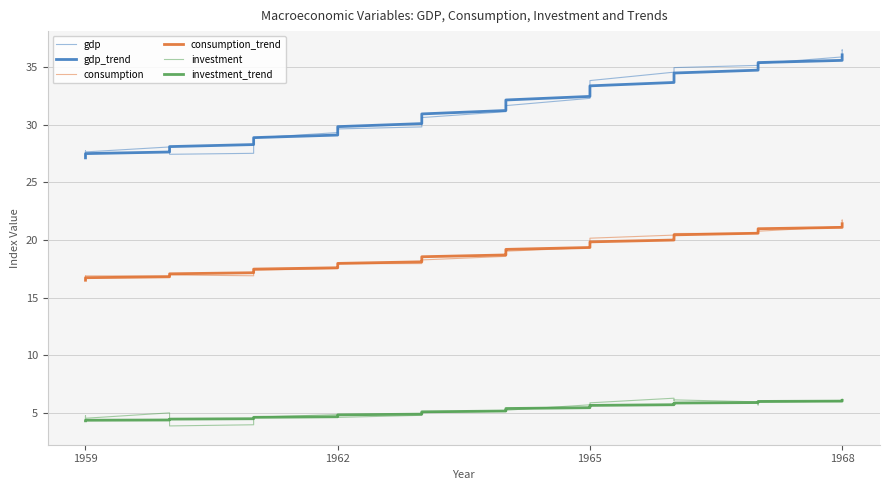

Rank the series by their maximum value, from highest to lowest.

gdp, gdp_trend, consumption, consumption_trend, investment, investment_trend